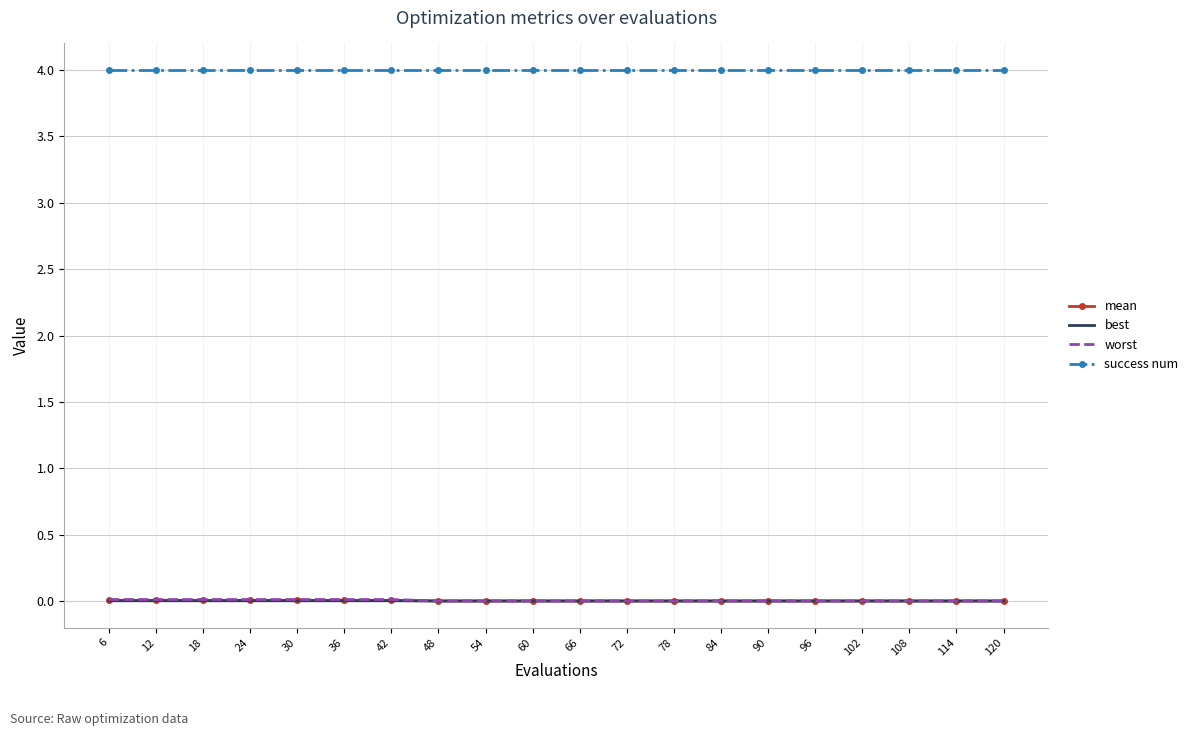

What is the maximum value shown in the chart?

4.0